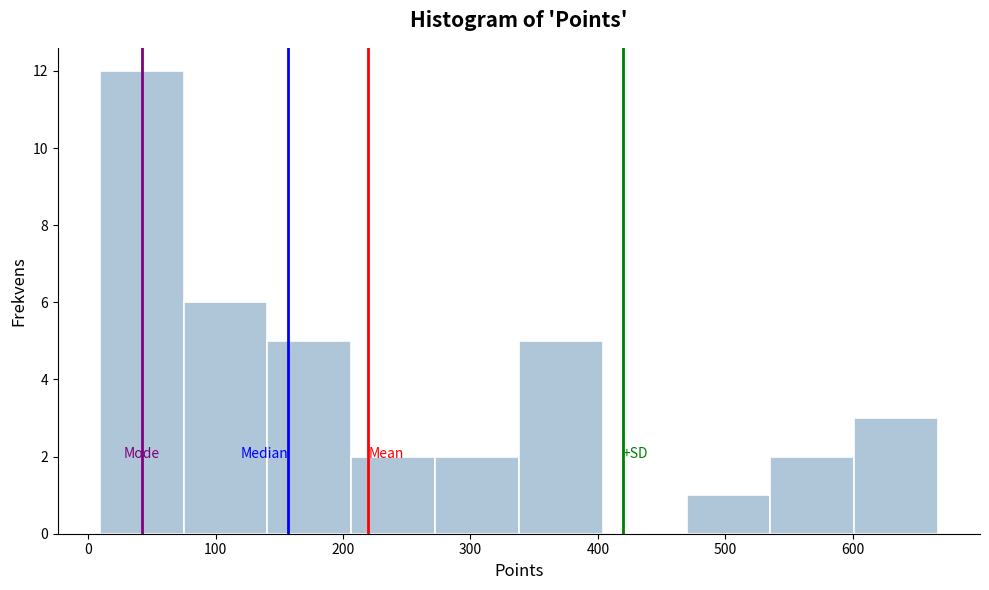

Over which range of the x-axis is the bar tallest?

10 to 70